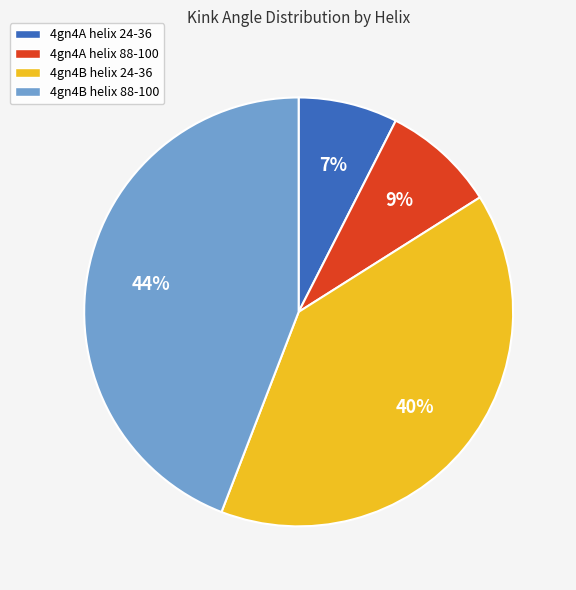

Which slice is the largest?

4gn4B helix 88-100